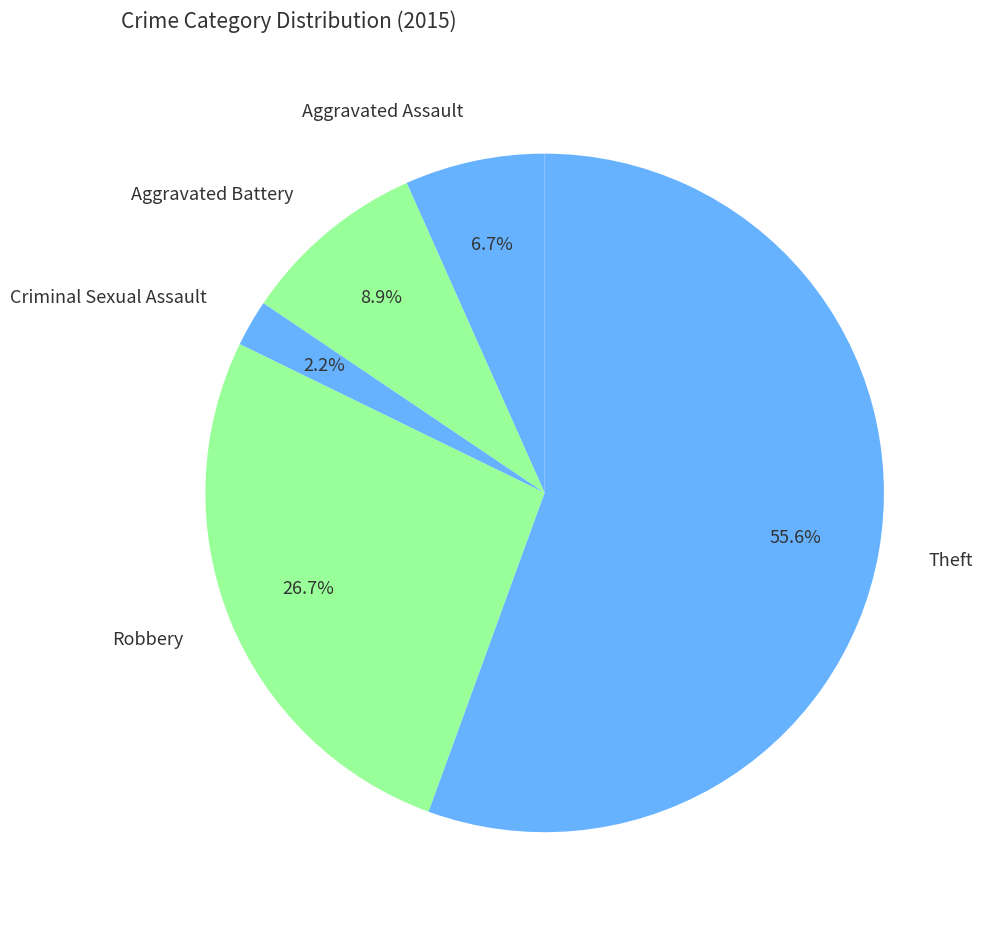

Rank the categories by value from highest to lowest.

Theft, Robbery, Aggravated Battery, Aggravated Assault, Criminal Sexual Assault